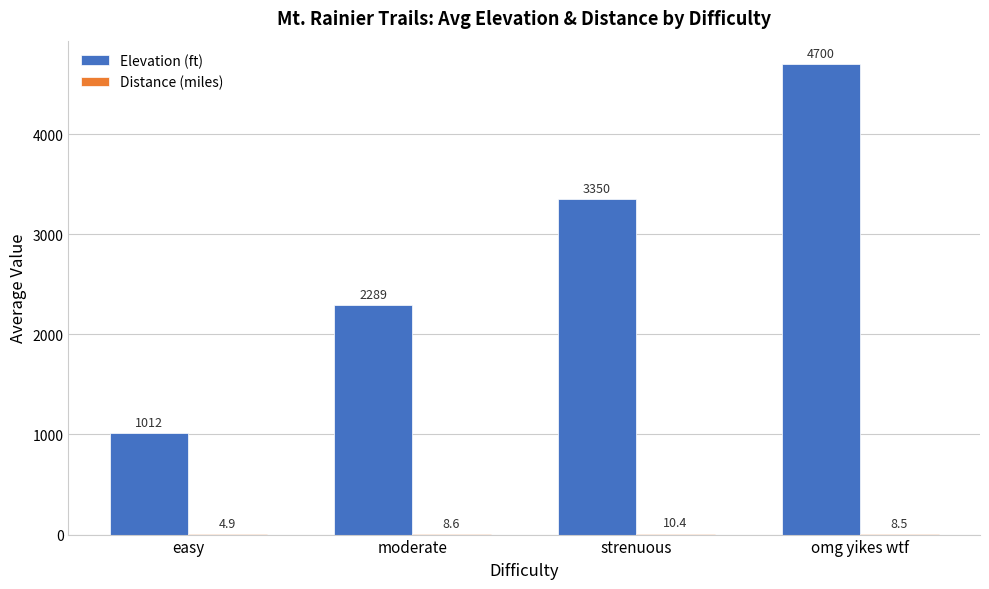

At which label is Elevation (ft) closest to 2856?

strenuous